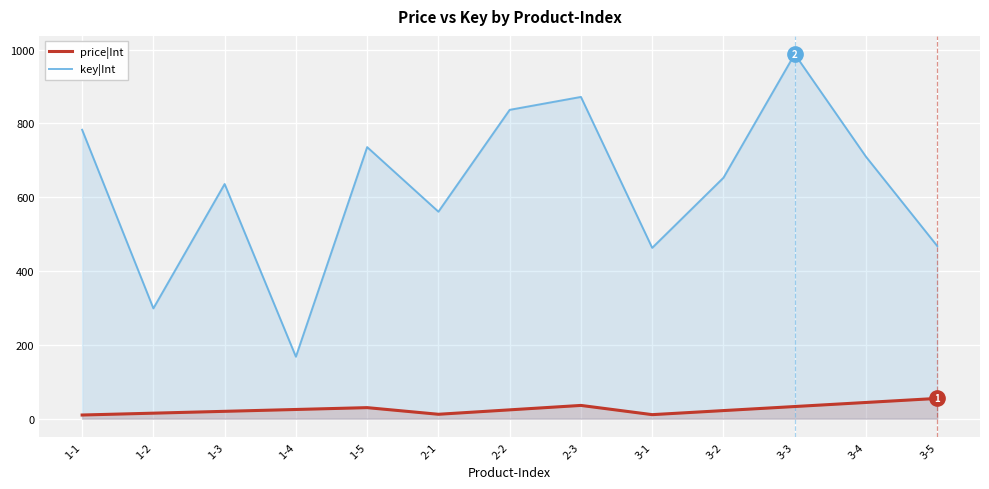

True or false: price|Int and key|Int intersect in this chart.

False